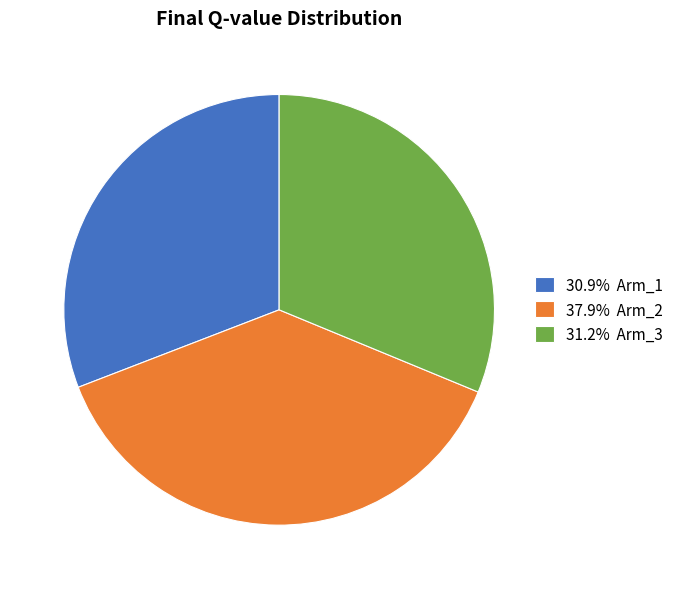

Does any single category account for the majority?

No